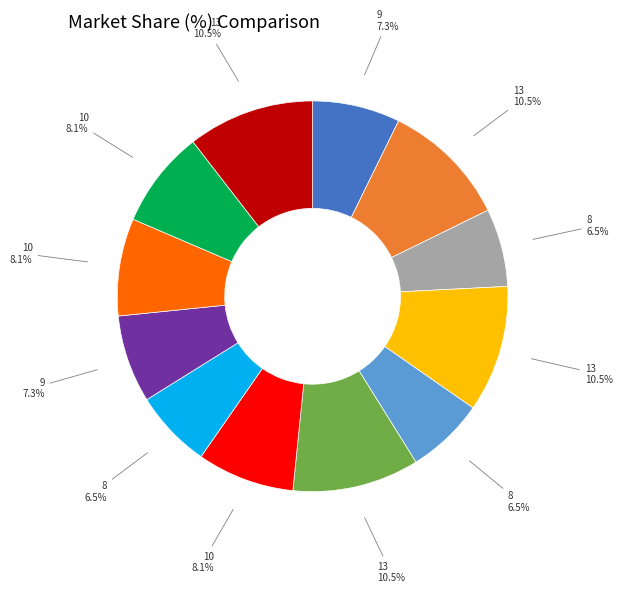

Does any single category account for the majority?

No